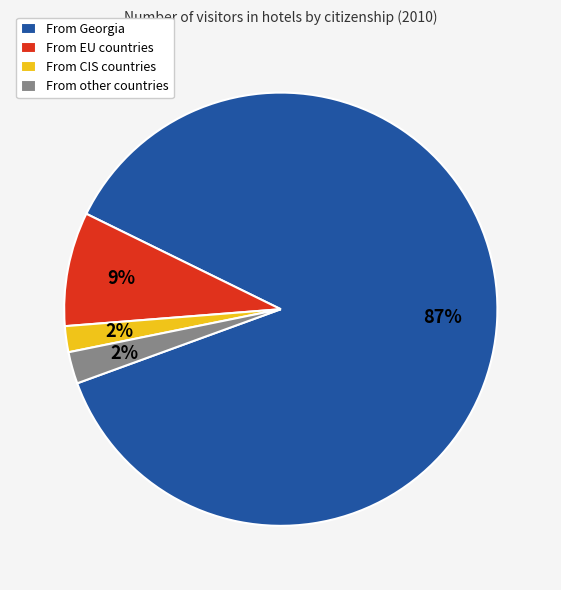

Is there a majority slice in this chart?

Yes